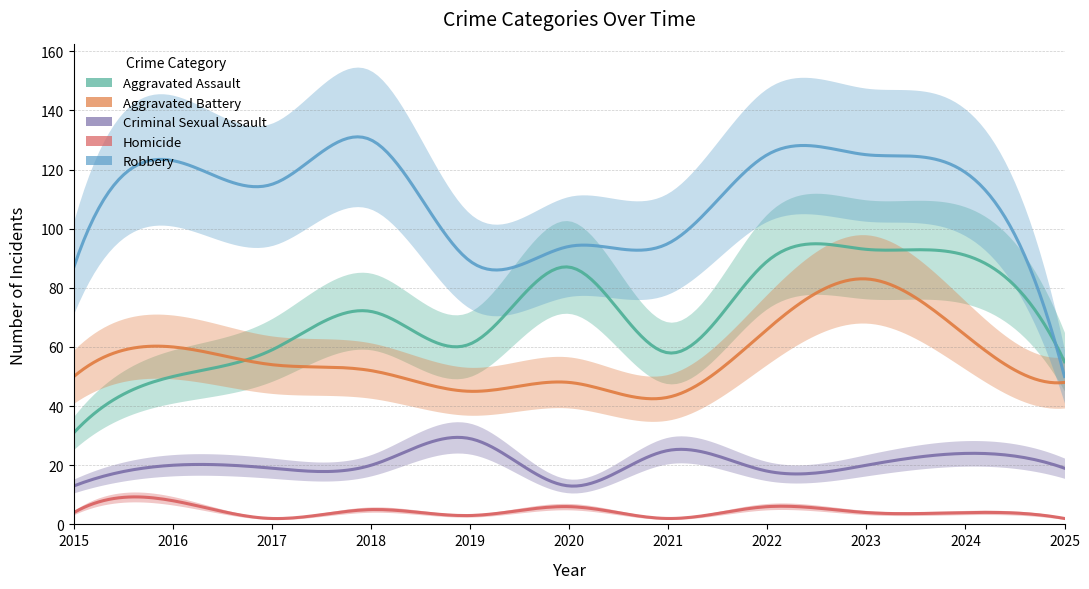

What is the value of the Robbery point at the 5th from the left?

89